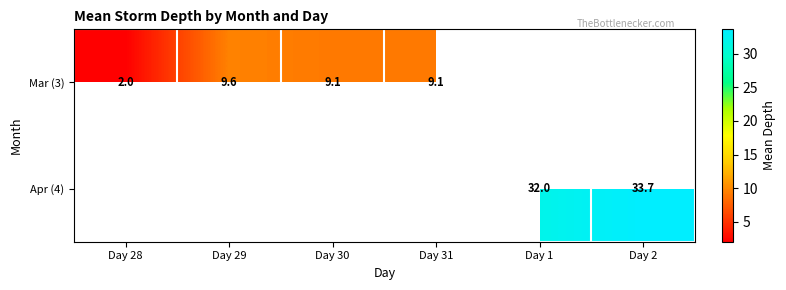

Is it true that Apr (4) equals 32.0 at Day 1?

True